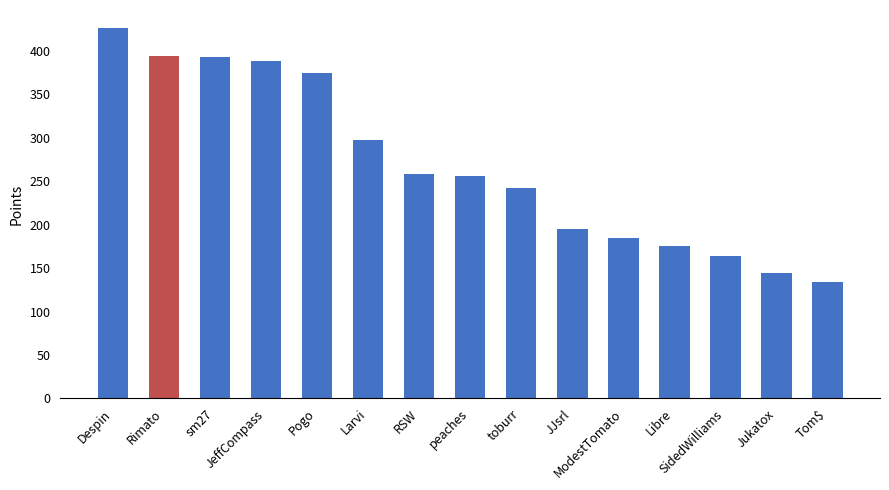

Is it true that the value at ModestTomato is 185?

True